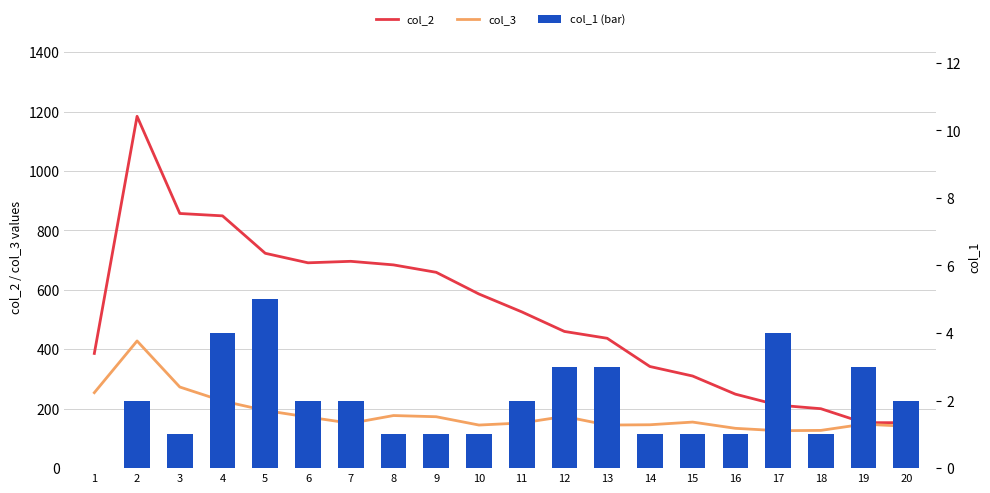

Where is col_3 nearest to the value 277?

3